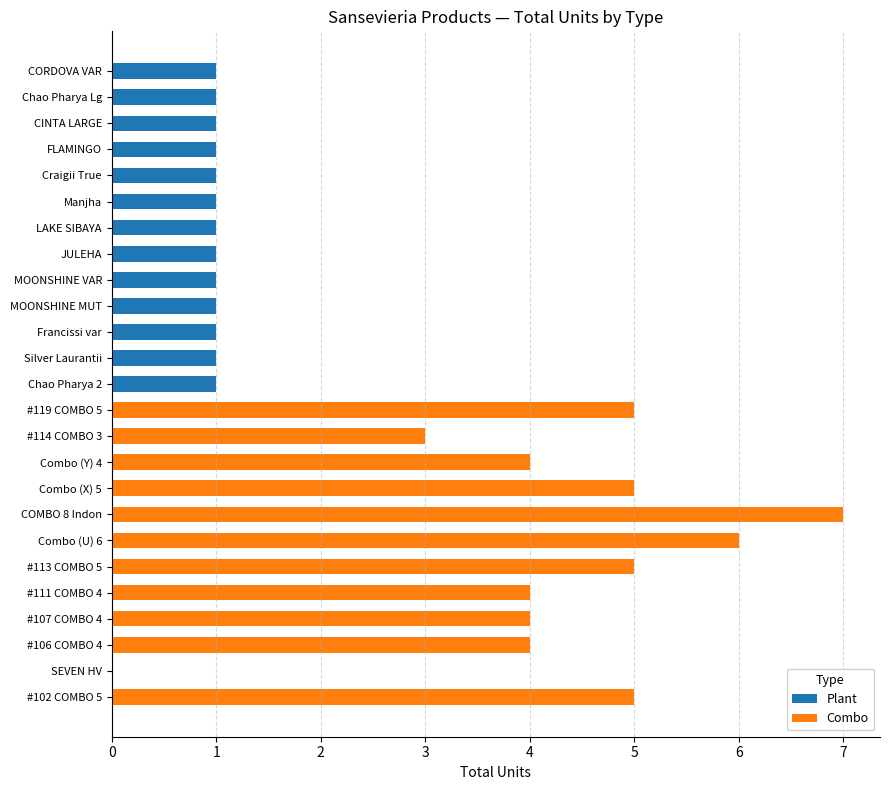

What is the sum of all Plant values?

13